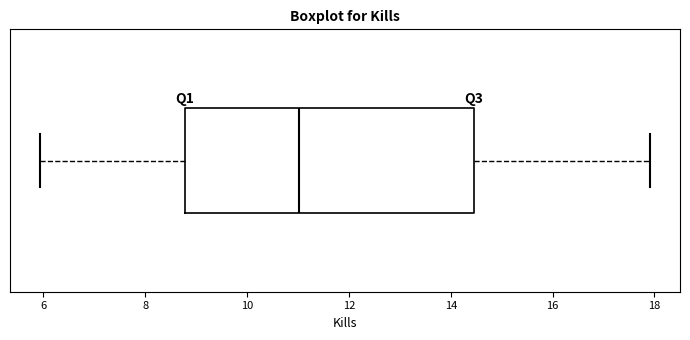

Transcribe this box plot: give where the median line is, the range the box spans, and where the two whiskers end, as read against the x-axis. The values are not printed on the chart, so give them approximately, as read against the axis.

median 11.0, box 8.8 to 14.4, whiskers 6.0 to 18.0